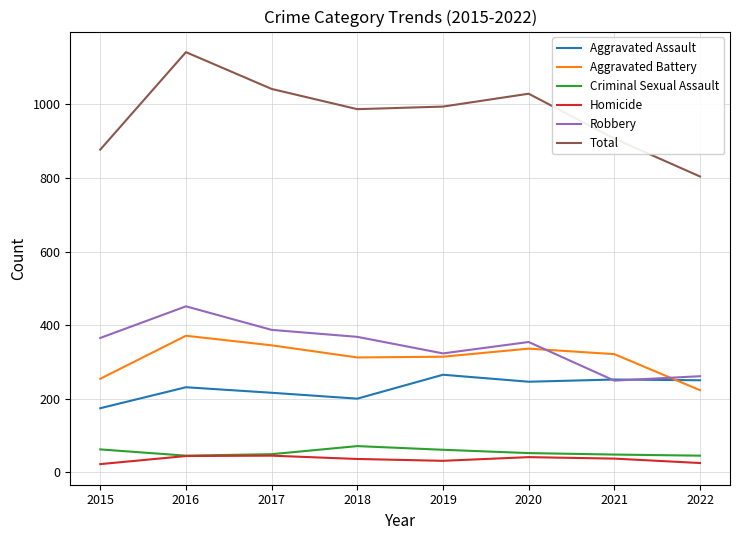

Which series has the largest range (max minus min)?

Total